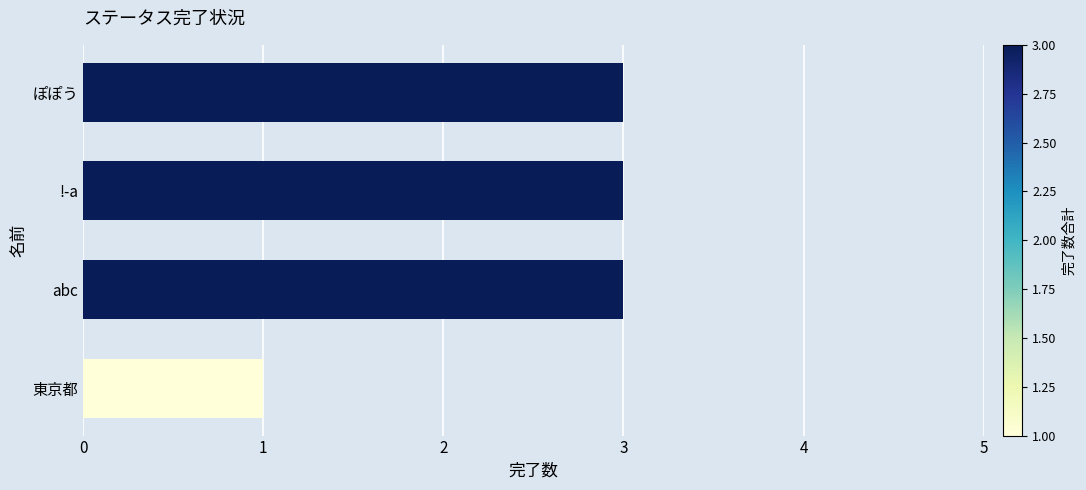

How many bars are there in total?

4